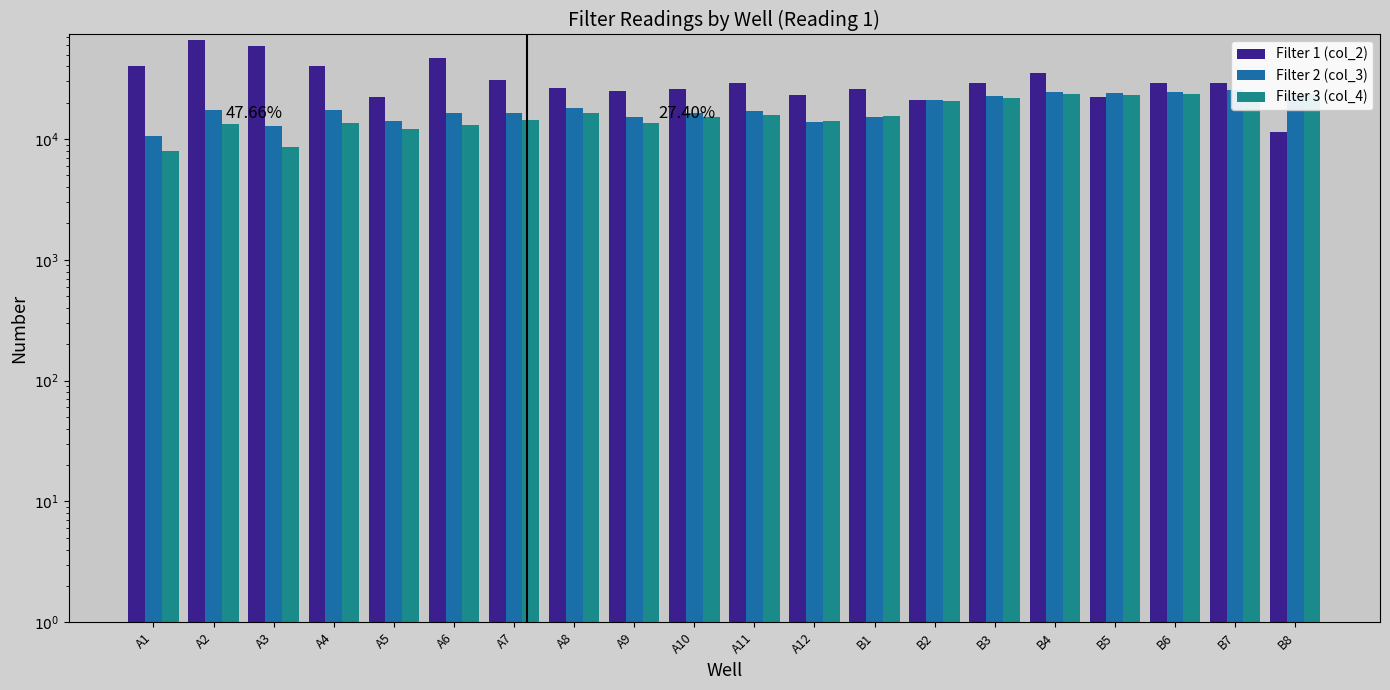

How many bars are there in total?

60